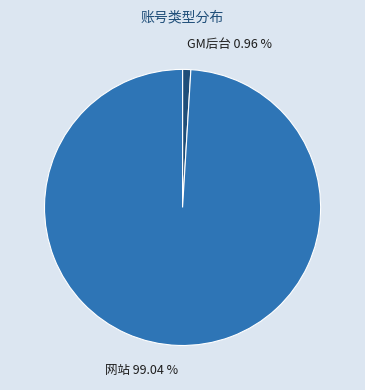

Between GM后台 0.96 % and 网站 99.04 %, which is larger?

网站 99.04 %